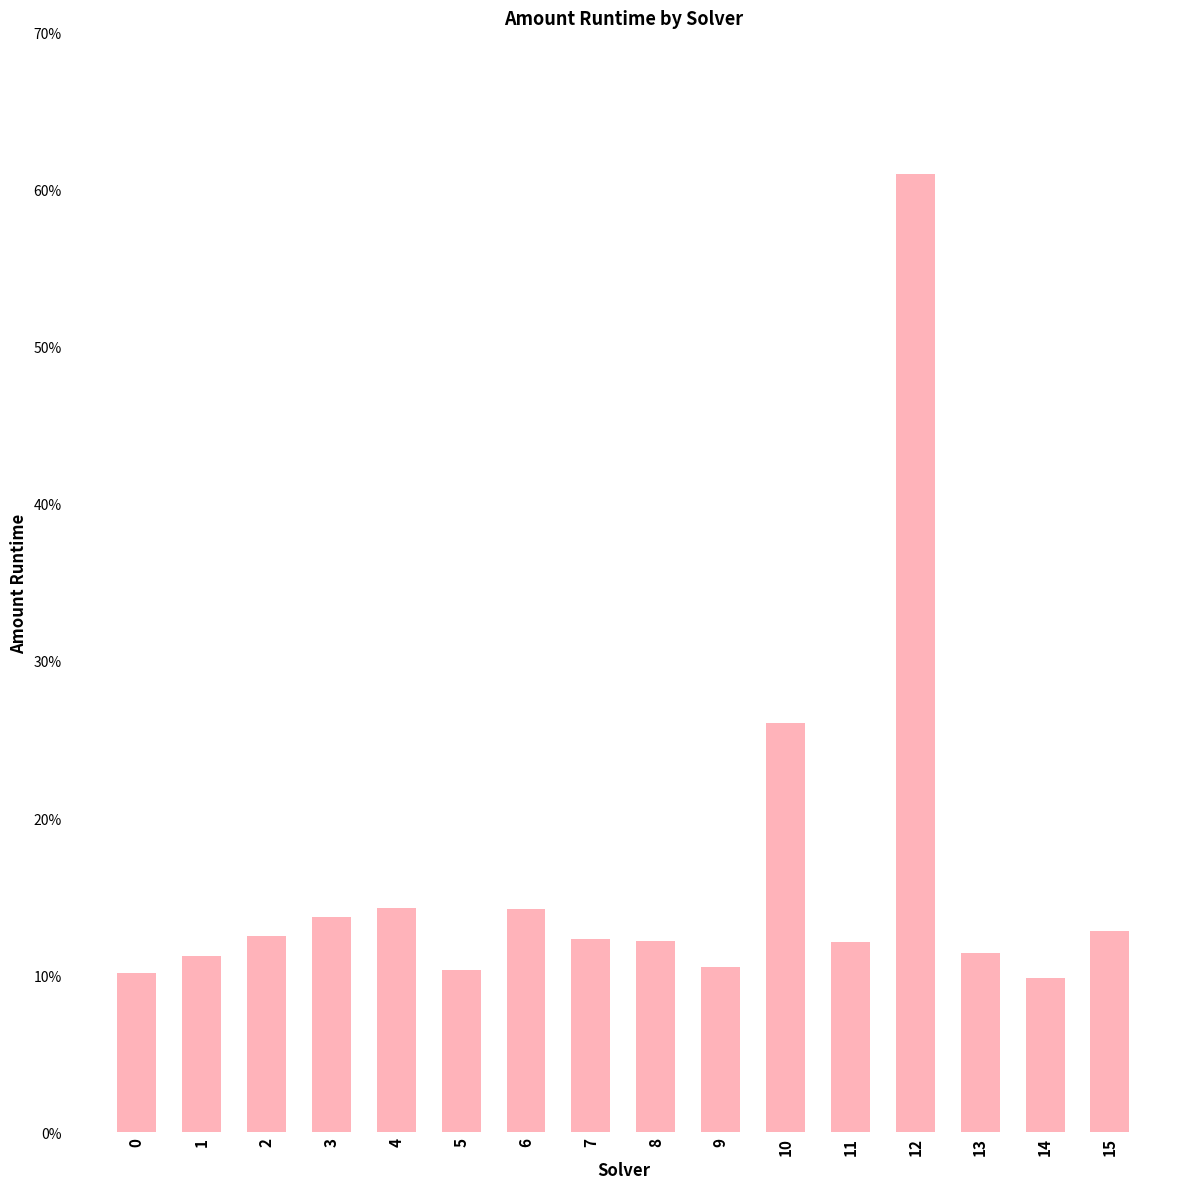

Which category has the lowest value across all series?

14